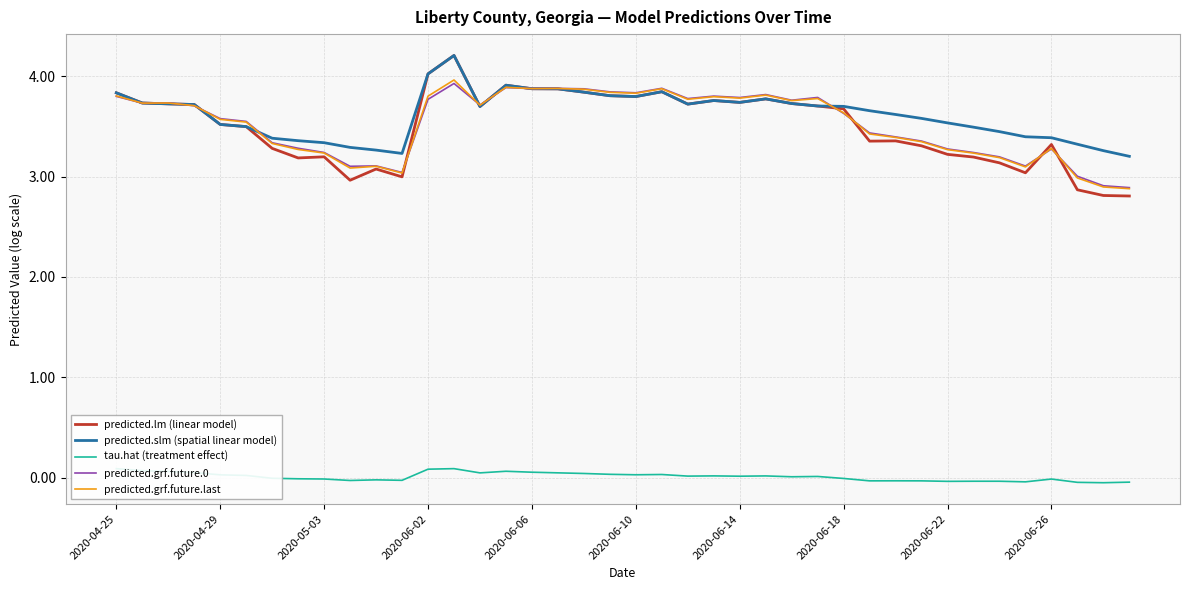

What is the lowest value of the predicted.grf.future.0 series?

2.9